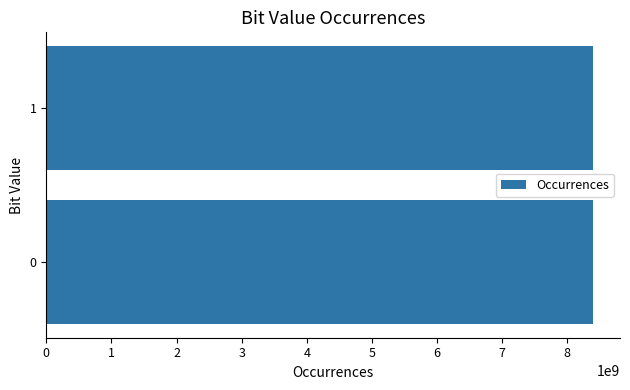

Approximately how many times larger is the value at 1 compared to 0?

1.0